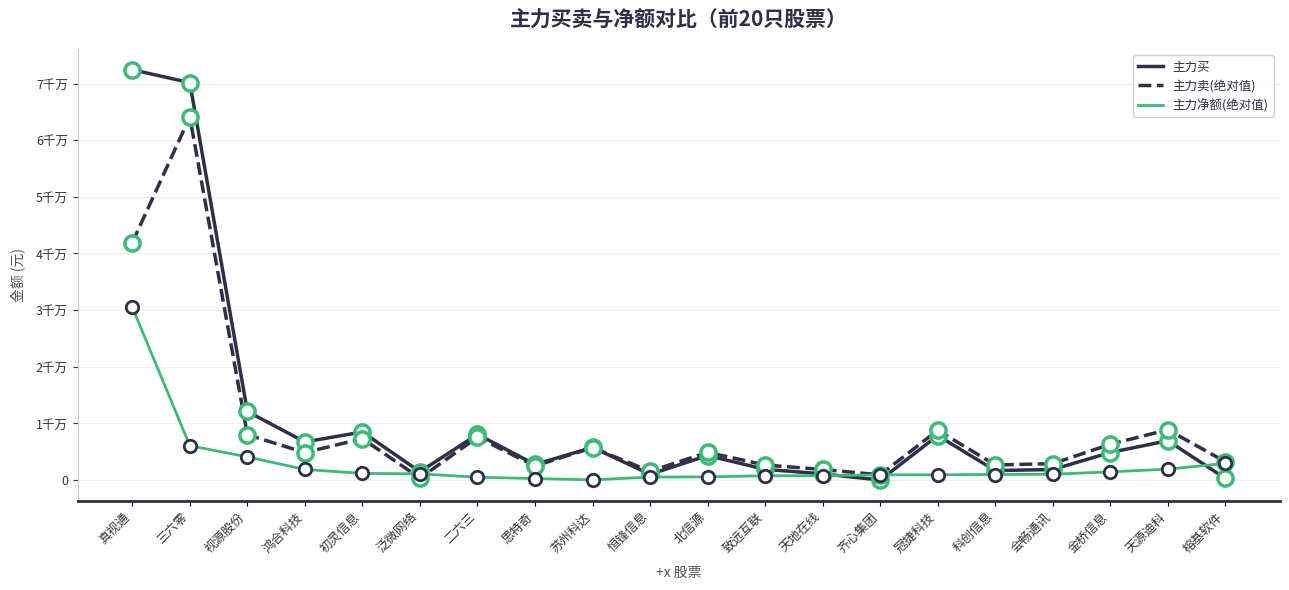

Is the value of 主力卖(绝对值) at 视源股份 greater than the value of 主力净额(绝对值) at 金桥信息?

Yes